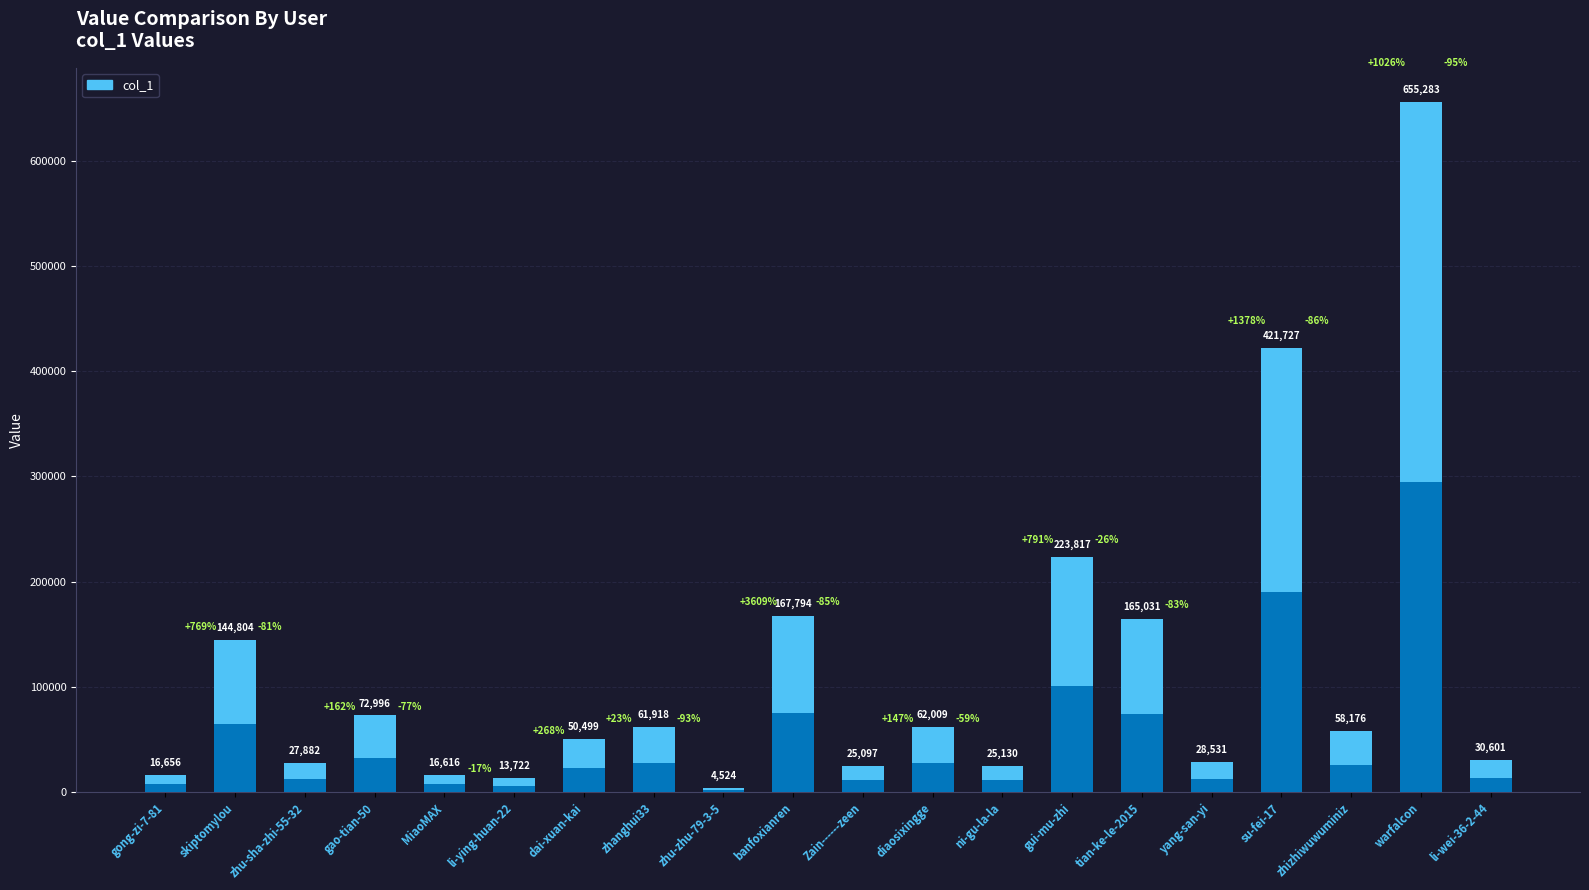

Count the number of values greater than 58176.

9